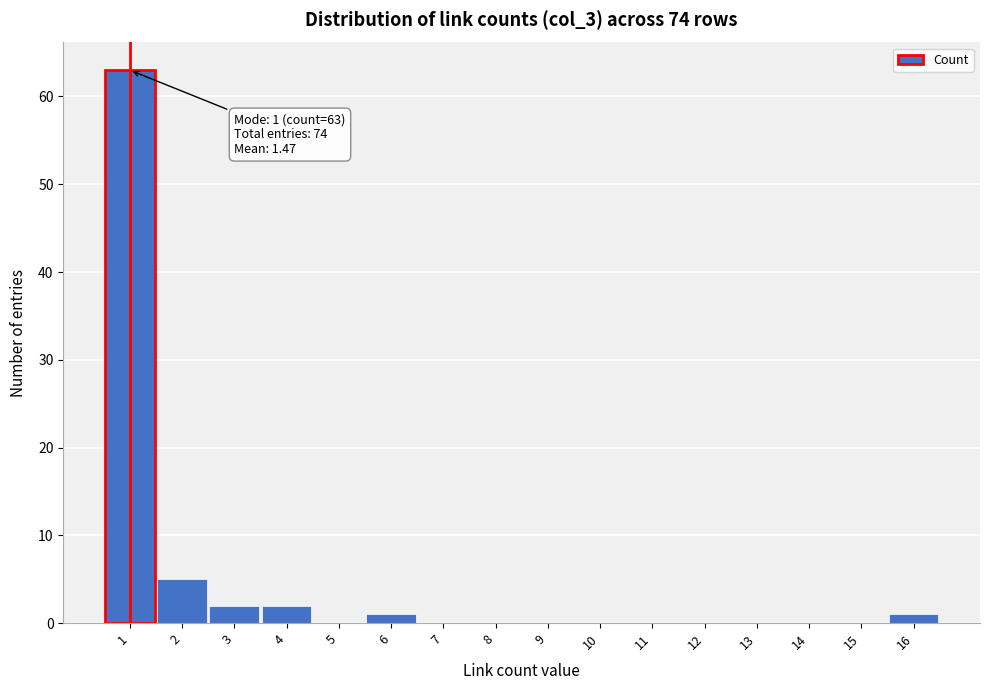

Over which range of the x-axis is the bar tallest?

0.5 to 1.5